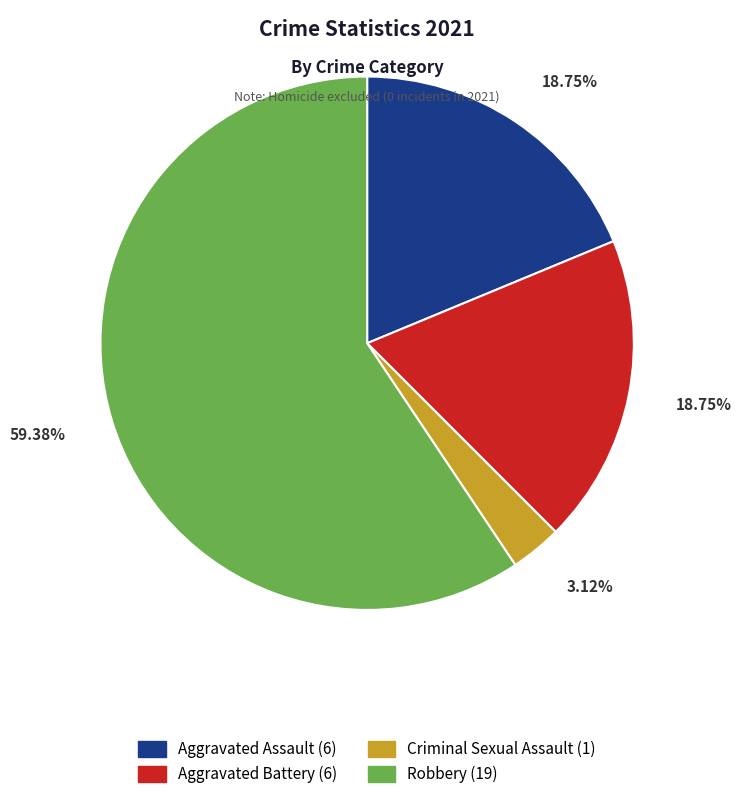

Does Criminal Sexual Assault account for over 50% of the chart?

No